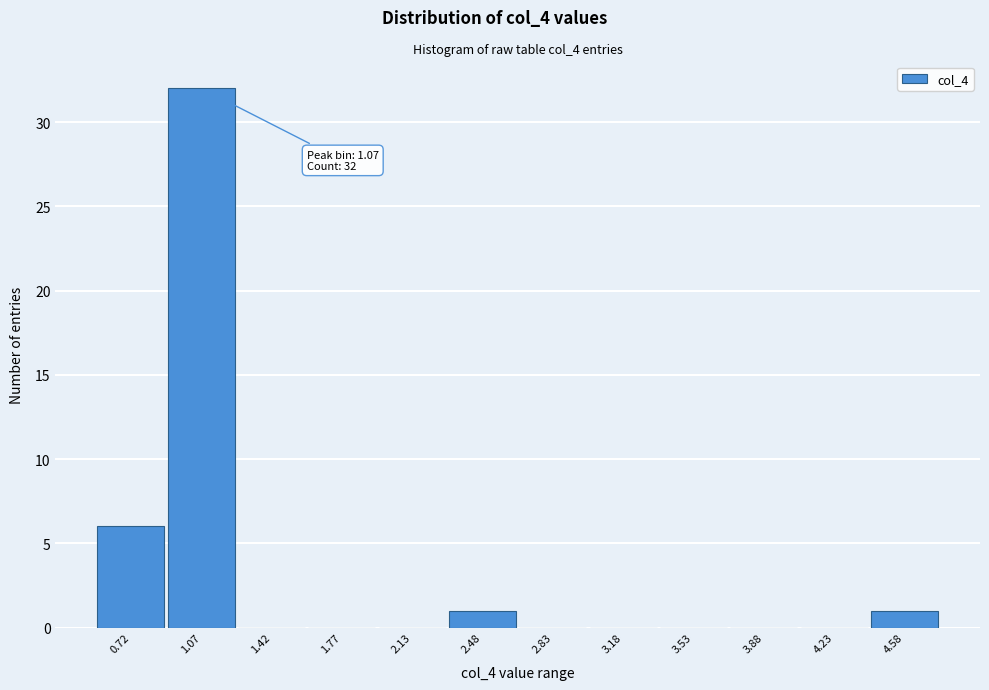

Over which range of the x-axis is the bar tallest?

0.90 to 1.25